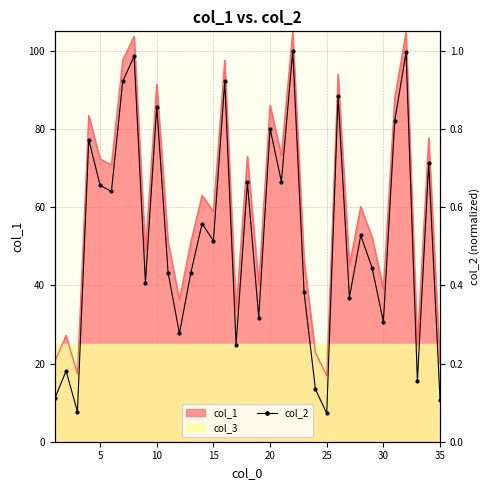

What is the sum of all values?

18.4